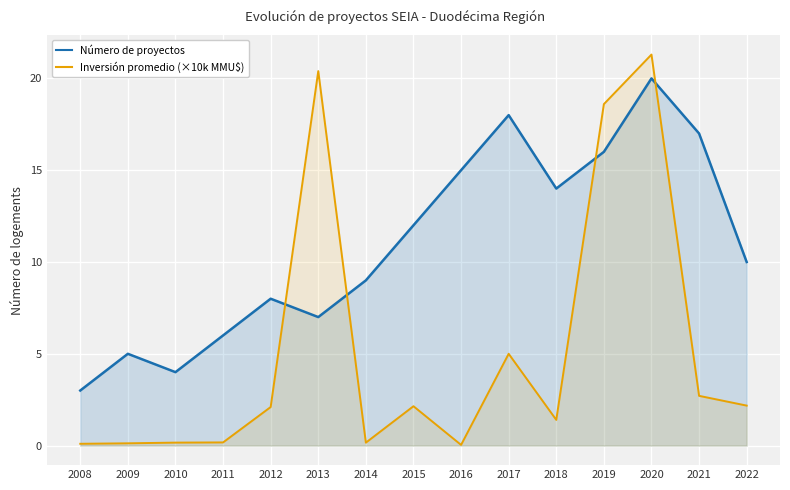

Does the chart display data point markers on the line(s)?

No